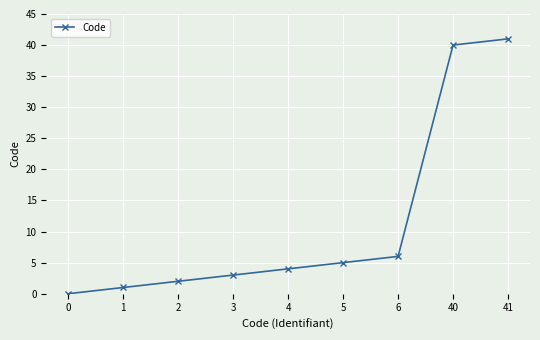

How many lines are shown in the chart?

1